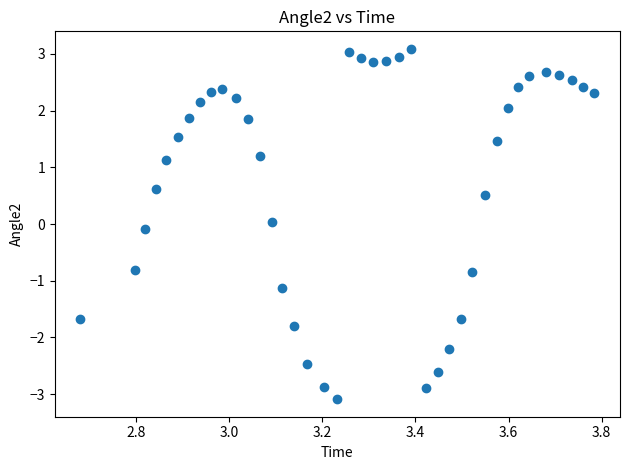

What is the range of X values (max minus min)?

1.1